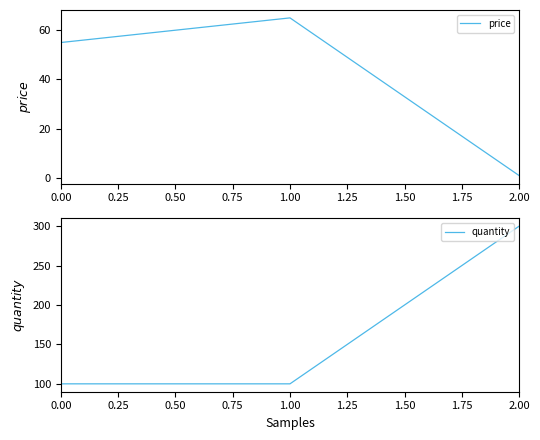

How many lines are shown in the chart?

2